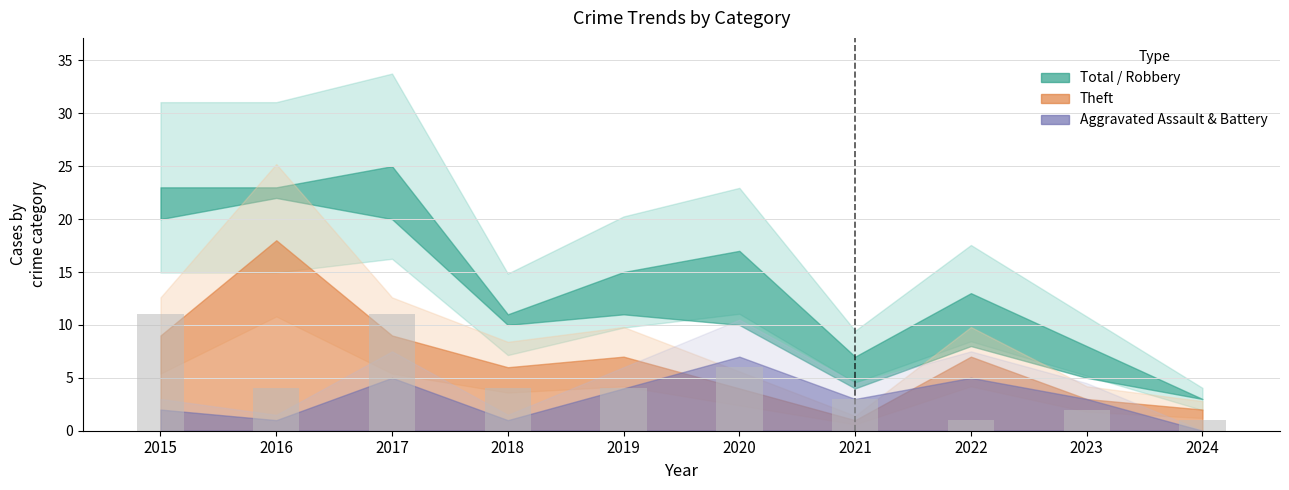

Between 2016 and 2015, which is larger?

2015